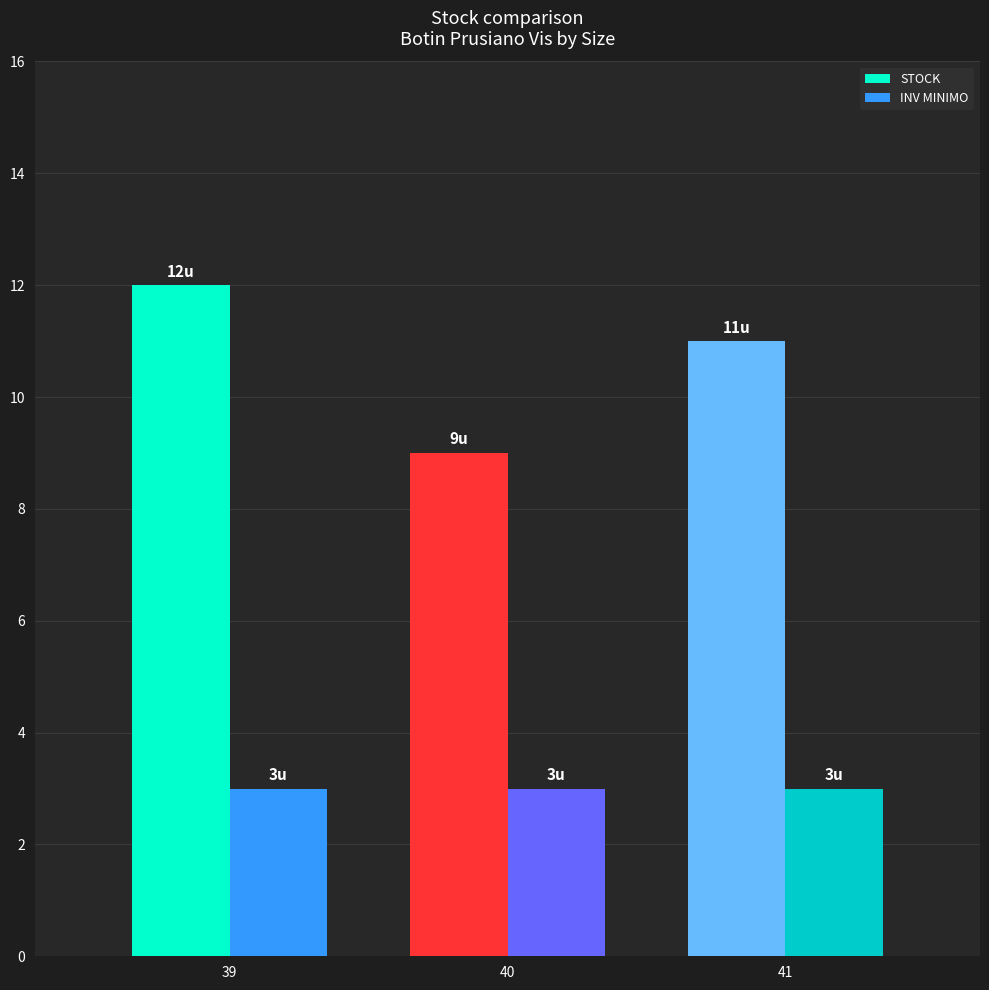

List the series in order of their peak value, lowest first.

INV MINIMO, STOCK